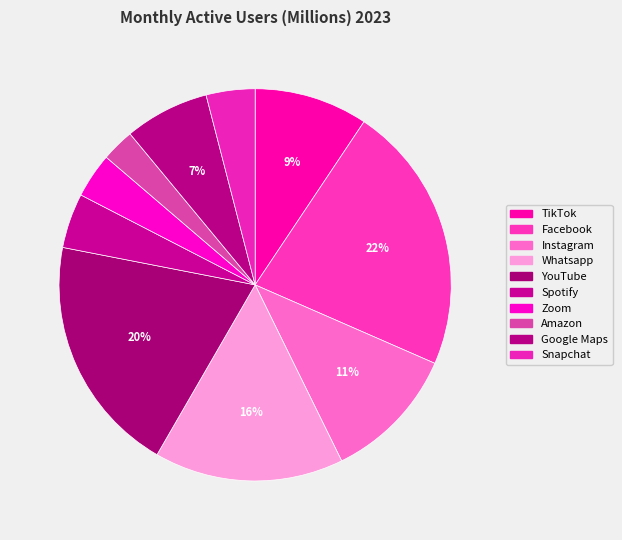

Which category has the biggest portion of the pie?

Facebook